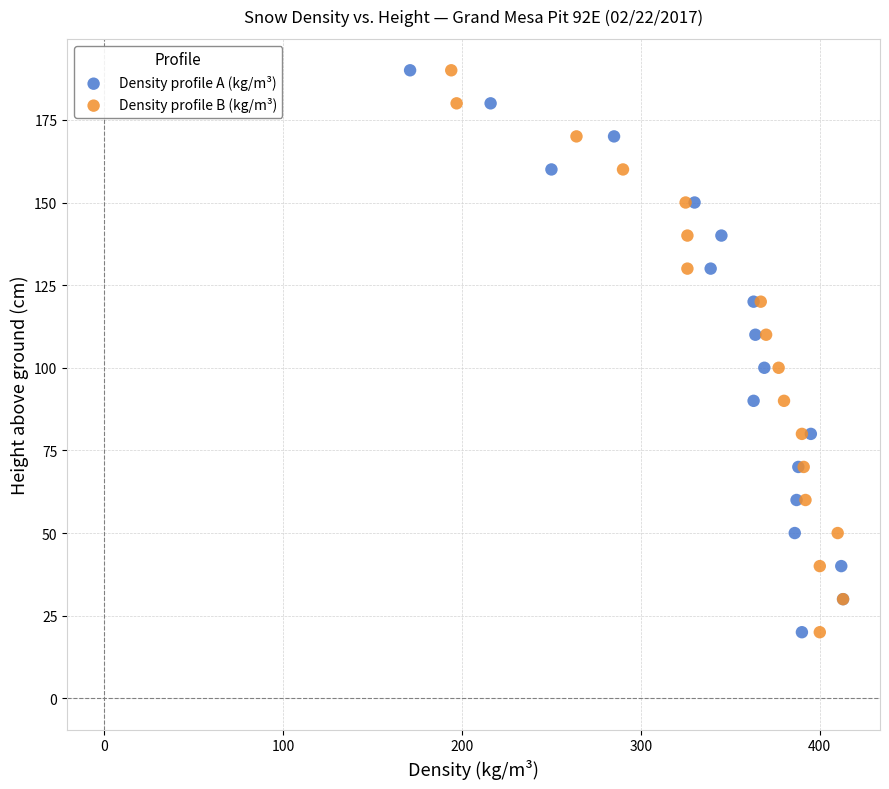

What are all the series names shown in the legend?

Density profile A (kg/m³), Density profile B (kg/m³)